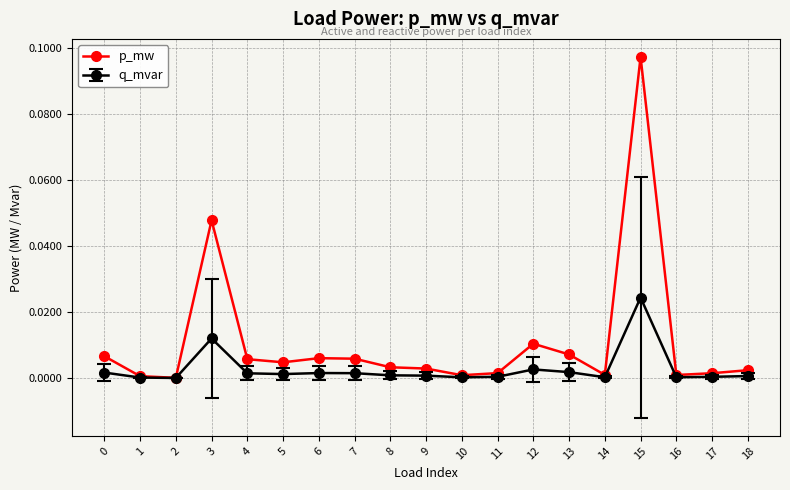

Rank the series by their average value, from highest to lowest.

p_mw, q_mvar